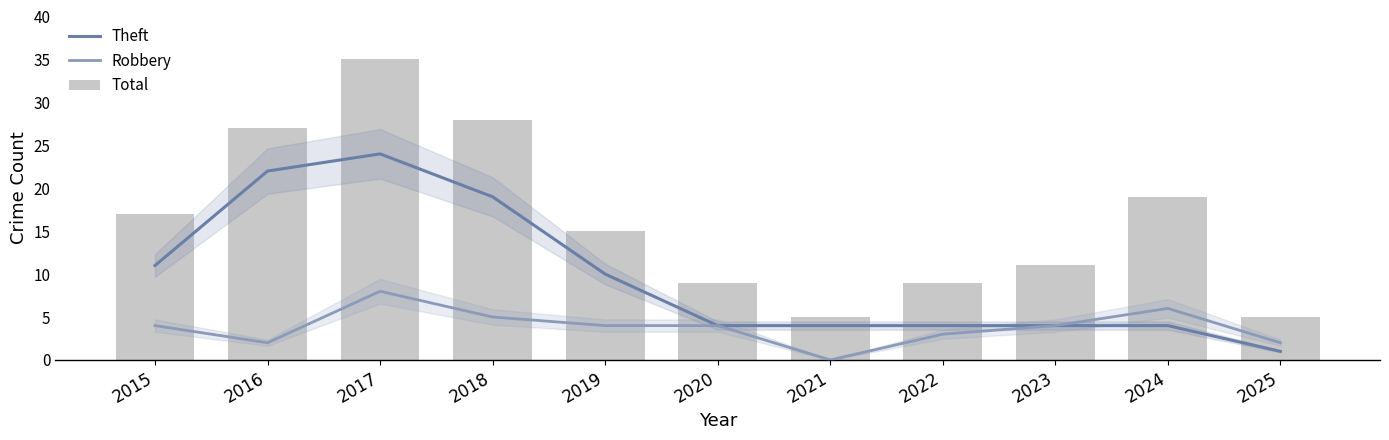

What is the lowest value of the Theft series?

1